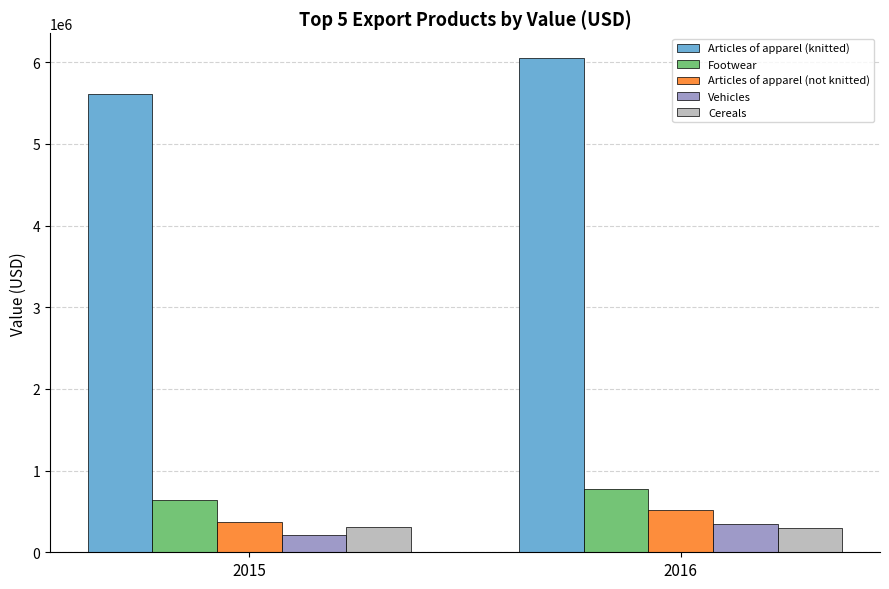

What is the minimum value shown in the chart?

210192.0